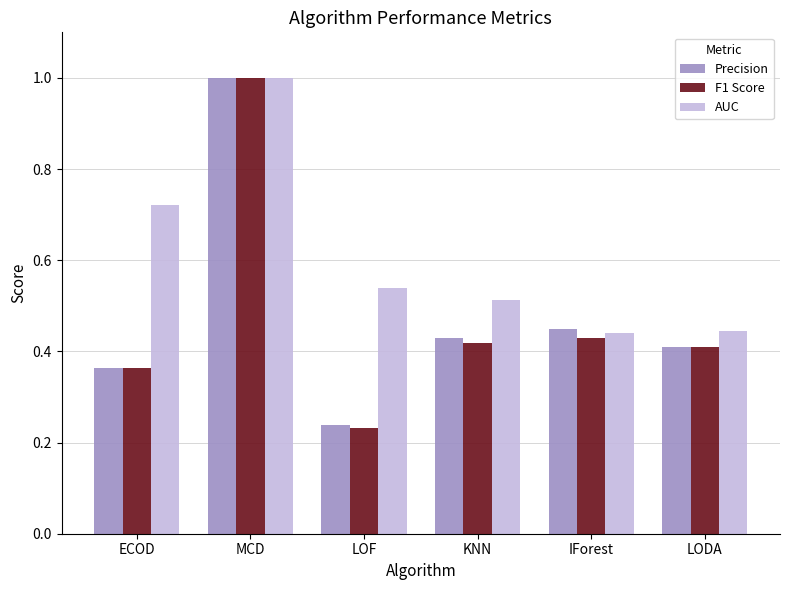

At which label does F1 Score reach its peak?

MCD